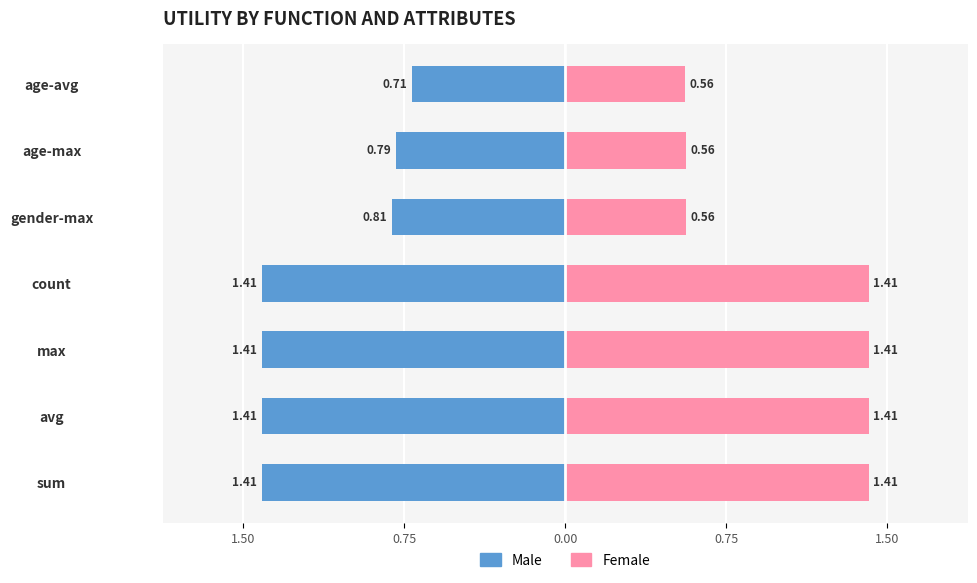

How many distinct data groups are displayed?

2